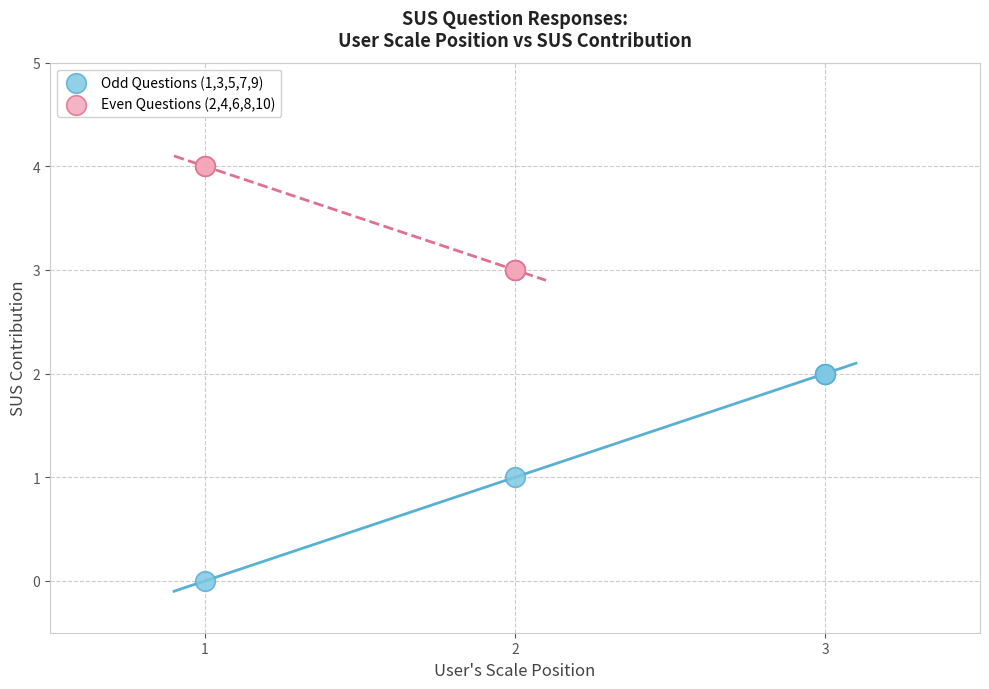

Which series reaches the maximum Y coordinate?

Even Questions (2,4,6,8,10)